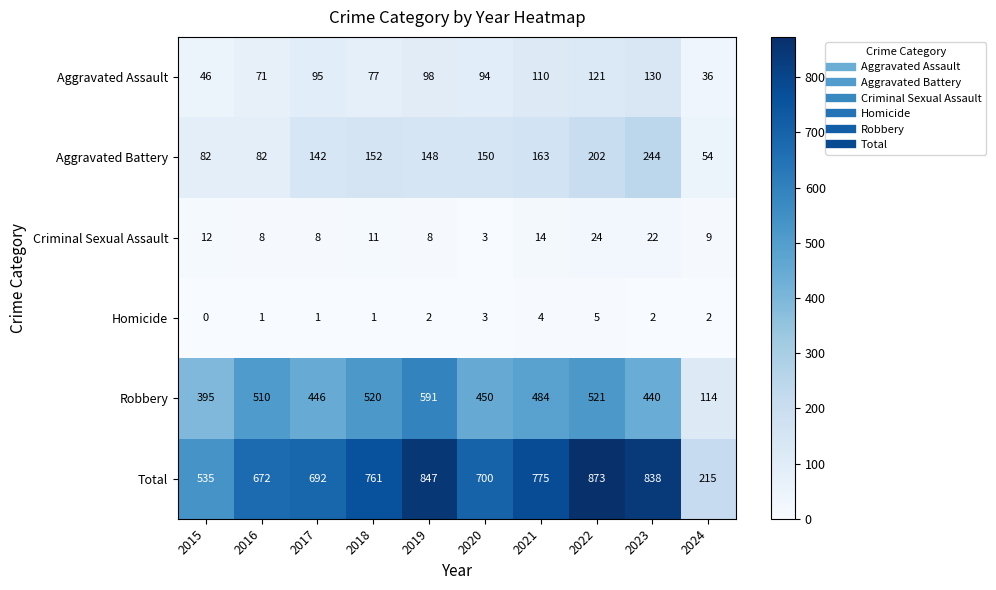

Which series changed the most between 2016 and 2017?

Robbery